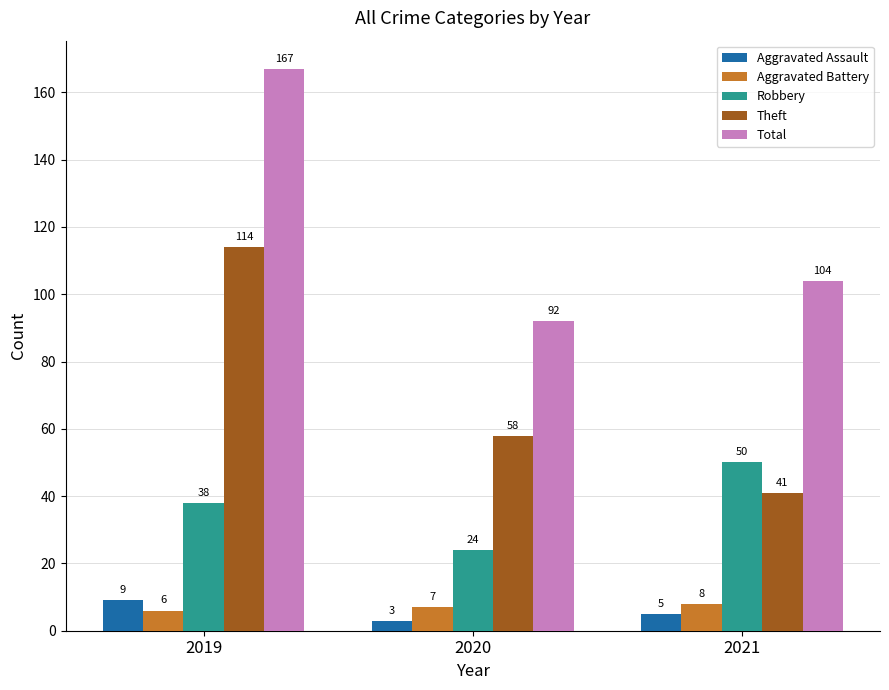

What is the total value across all series at 2020?

184